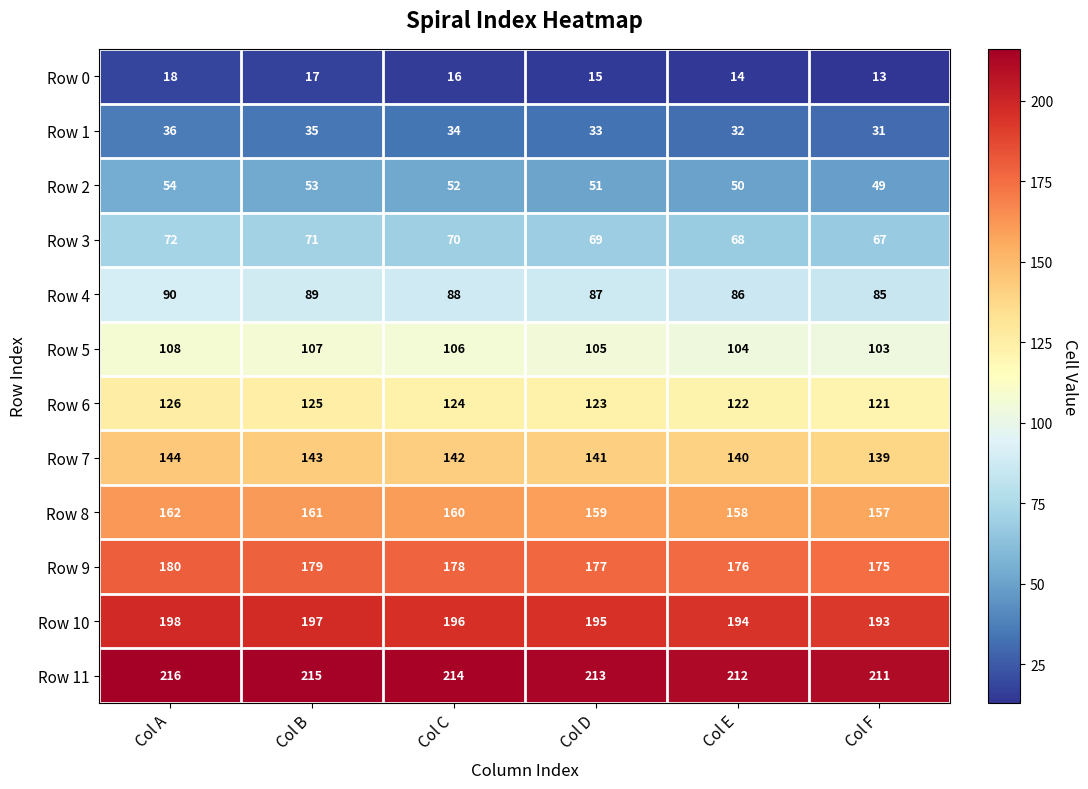

Where does the Row 11 series first go above 214?

Col A